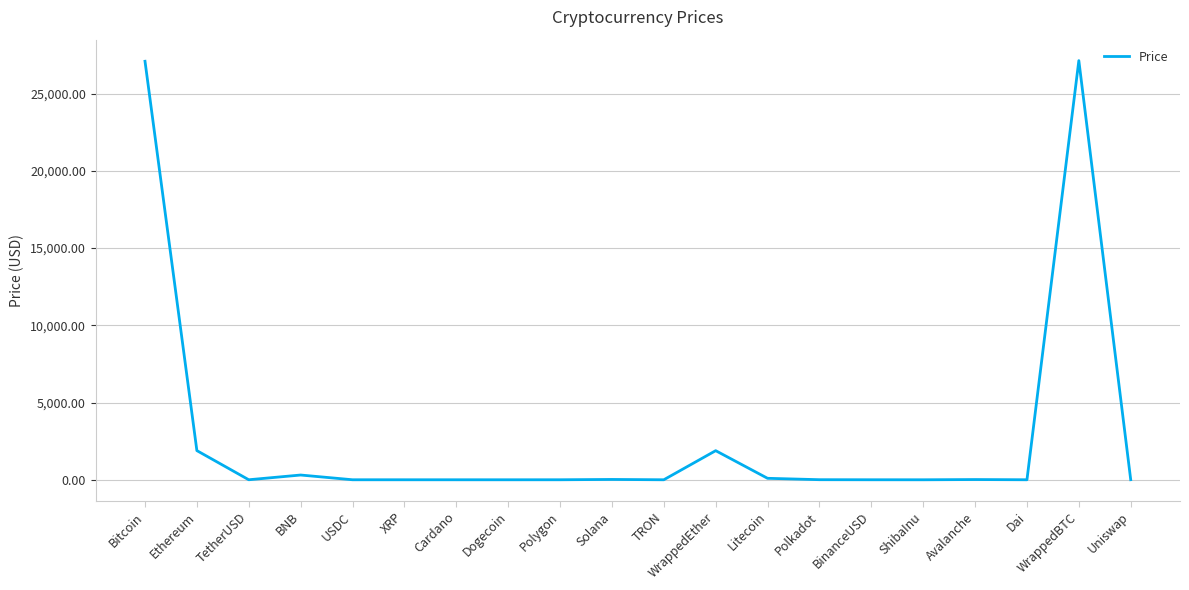

What is the difference between the values at TRON and Ethereum?

1887.9